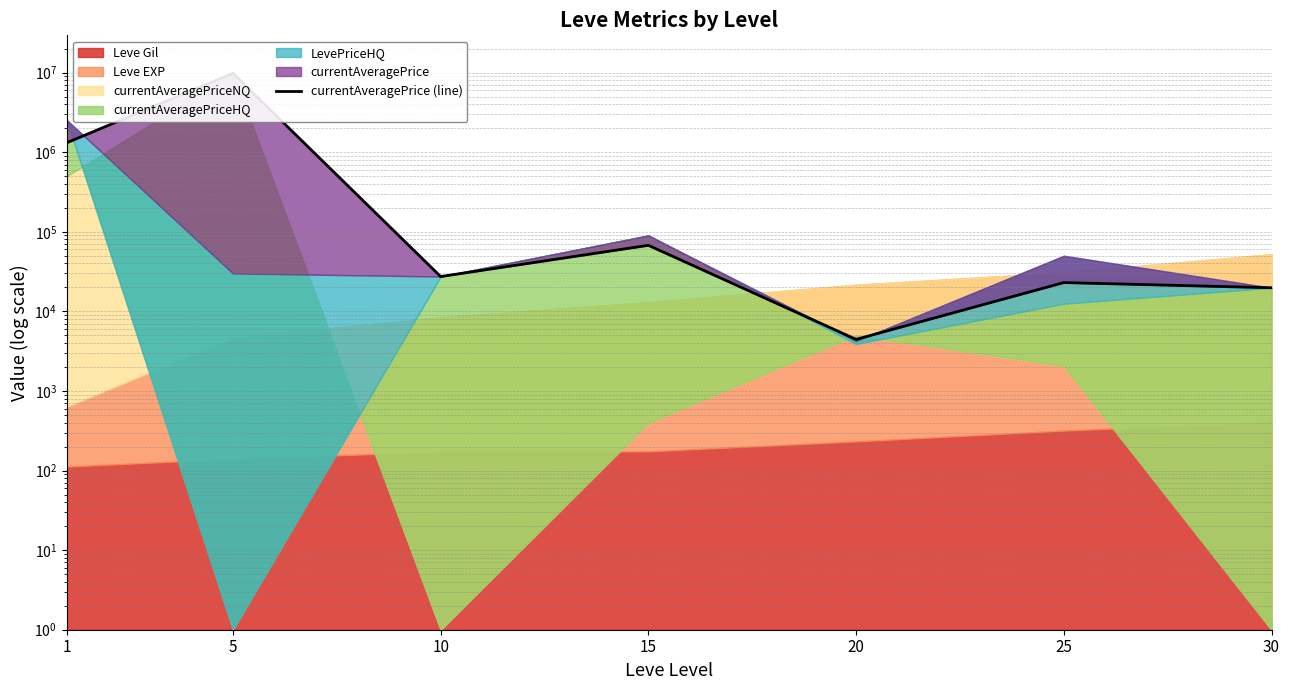

Reading right to left, list all the values displayed in this chart.

19800	23000	4450	67603	27401	9800000	1315000